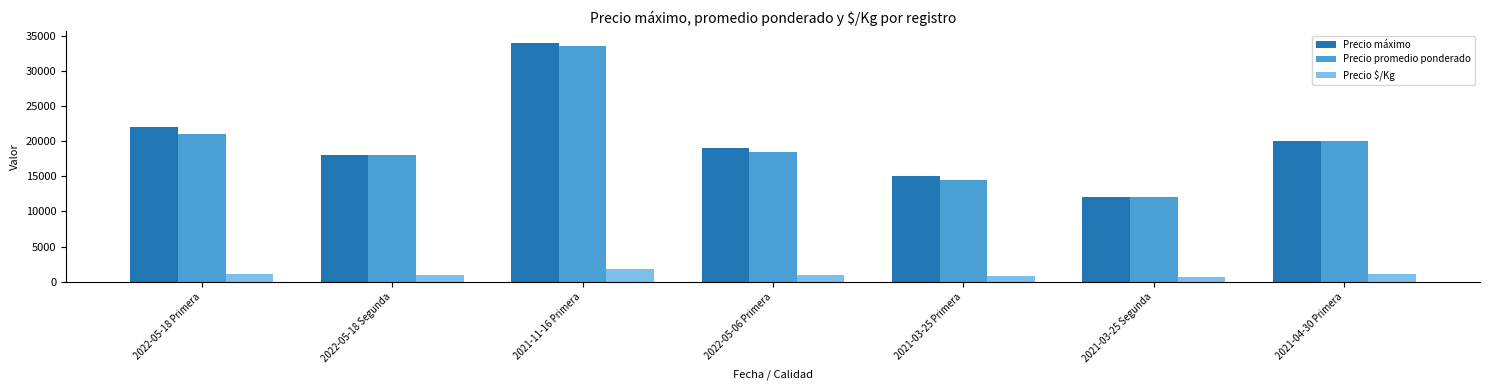

What is the label of the 5th bar from the right?

2021-11-16 Primera